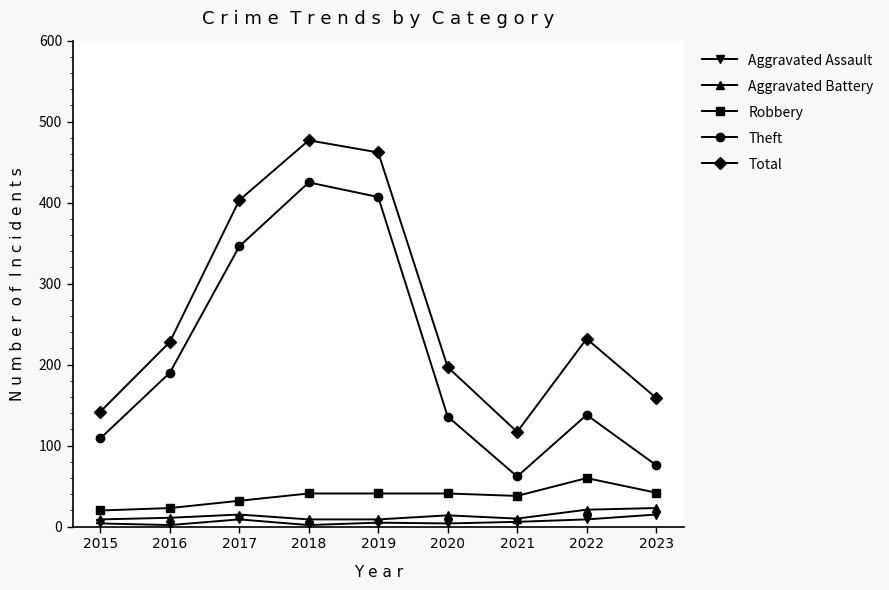

How many distinct data groups are displayed?

5